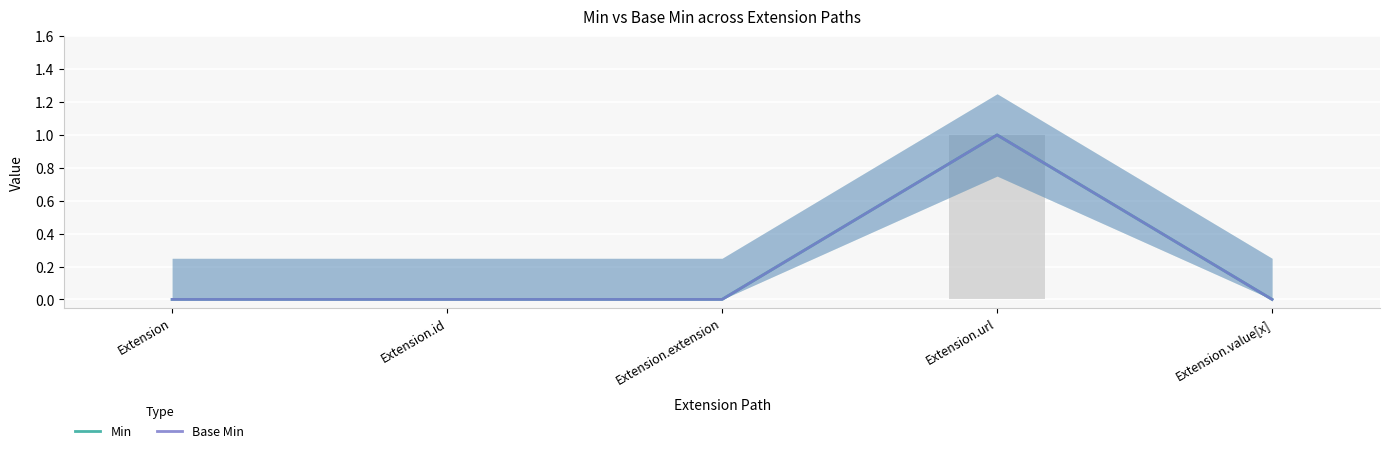

What is the difference between the maximum and second lowest values in the Base Min series?

1